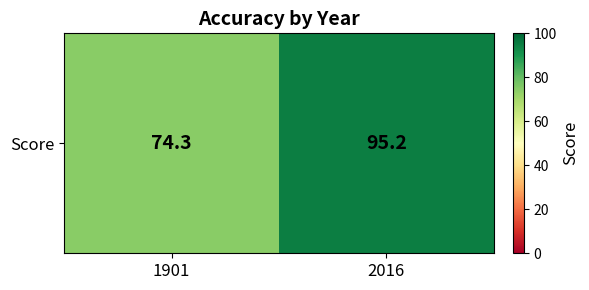

How many values are below 95?

1